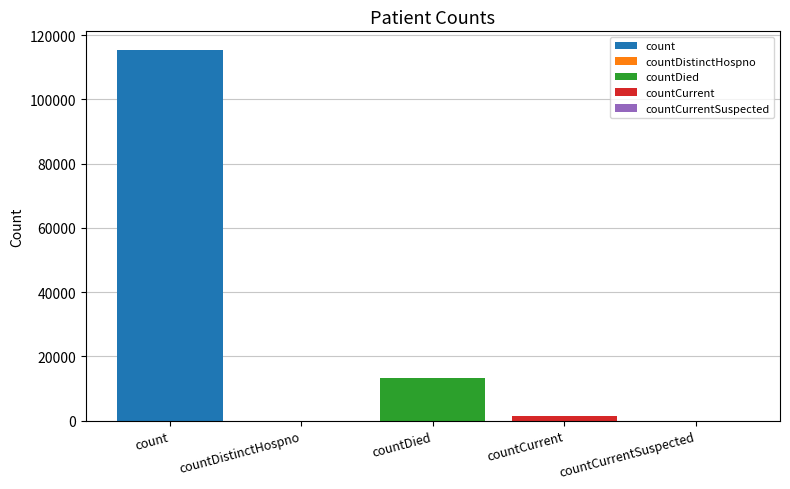

How many positive values are there?

3